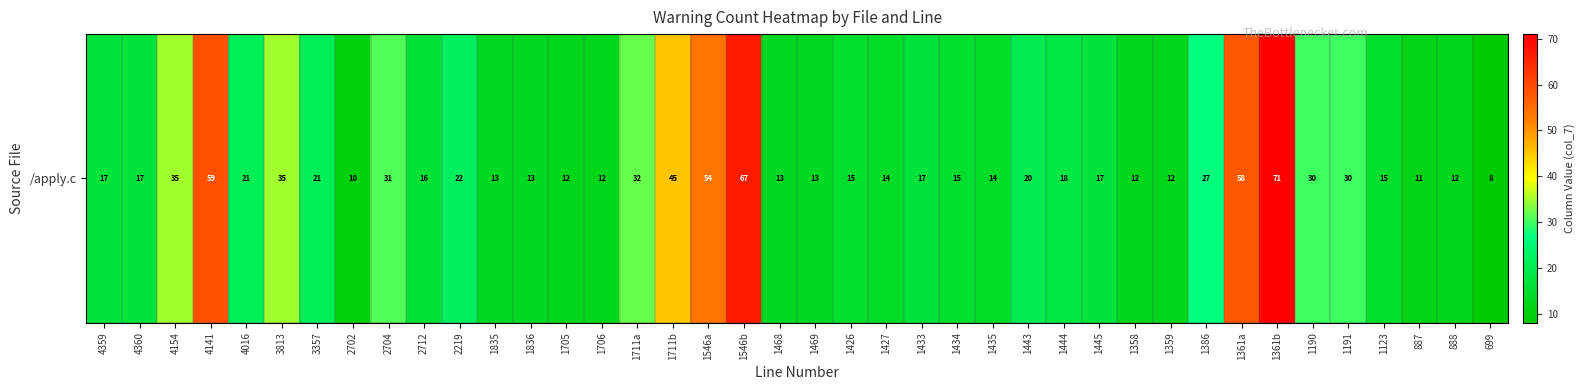

What is the change in value from 3813 to 1546a?

+19